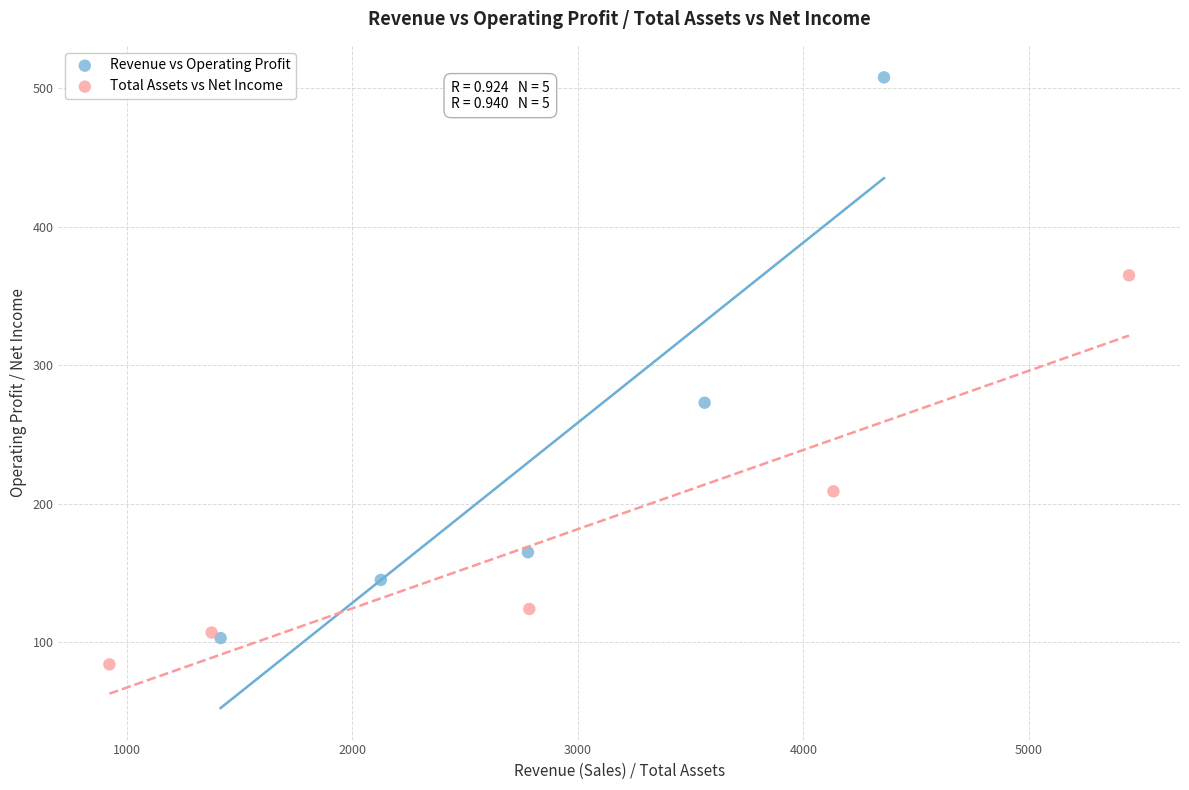

Which series has the widest spread of Y values?

Revenue vs Operating Profit